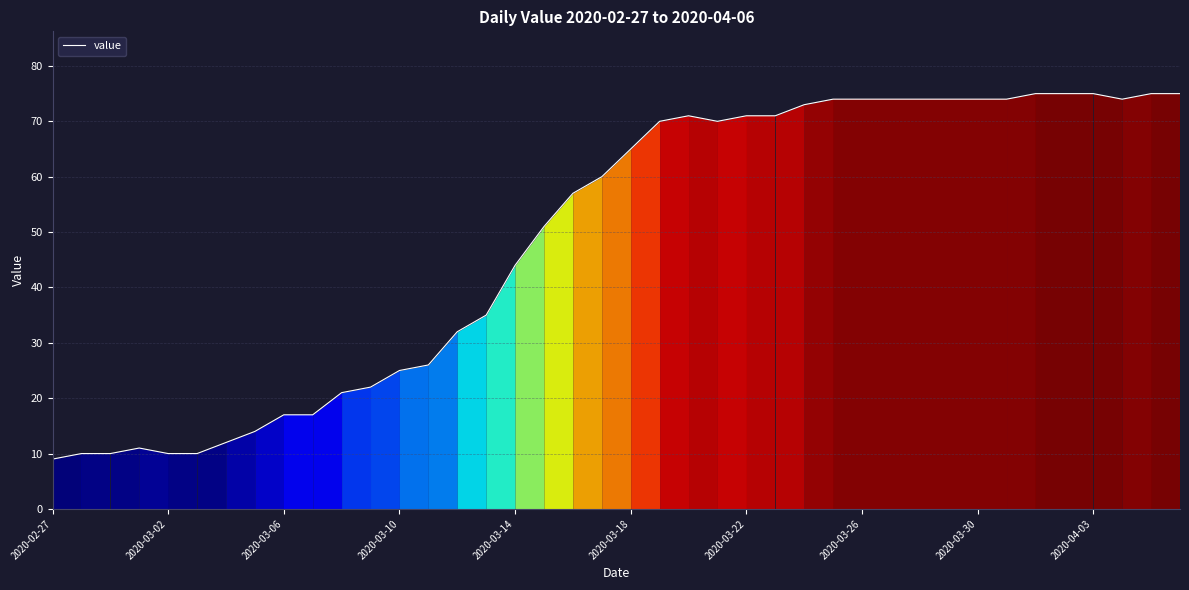

What is the smallest value displayed?

9